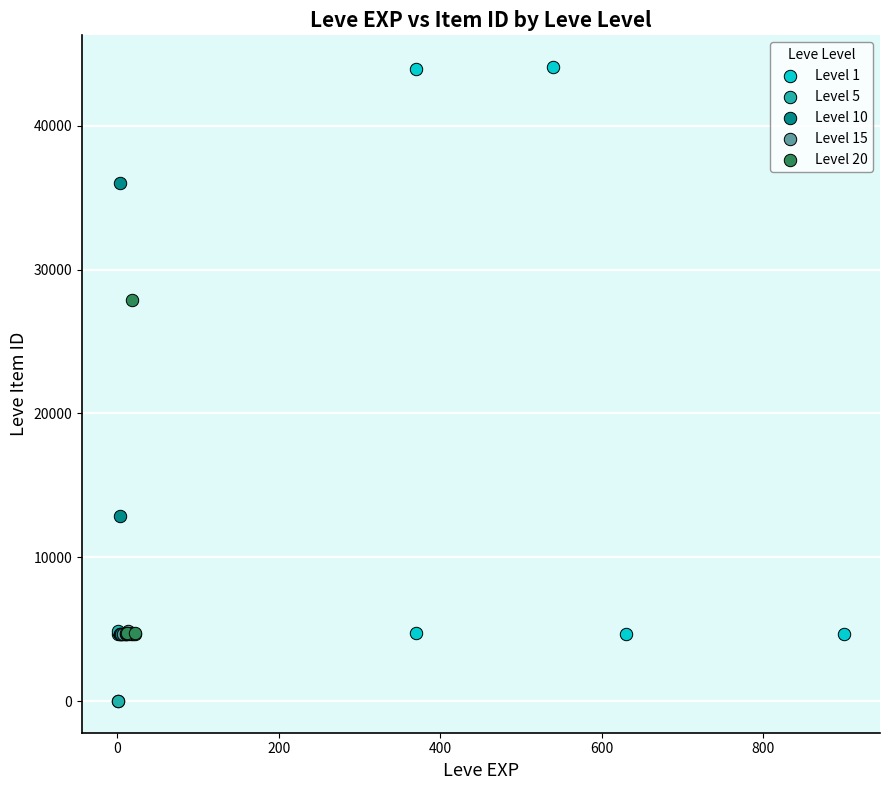

Which series contains the highest Y value?

Level 1